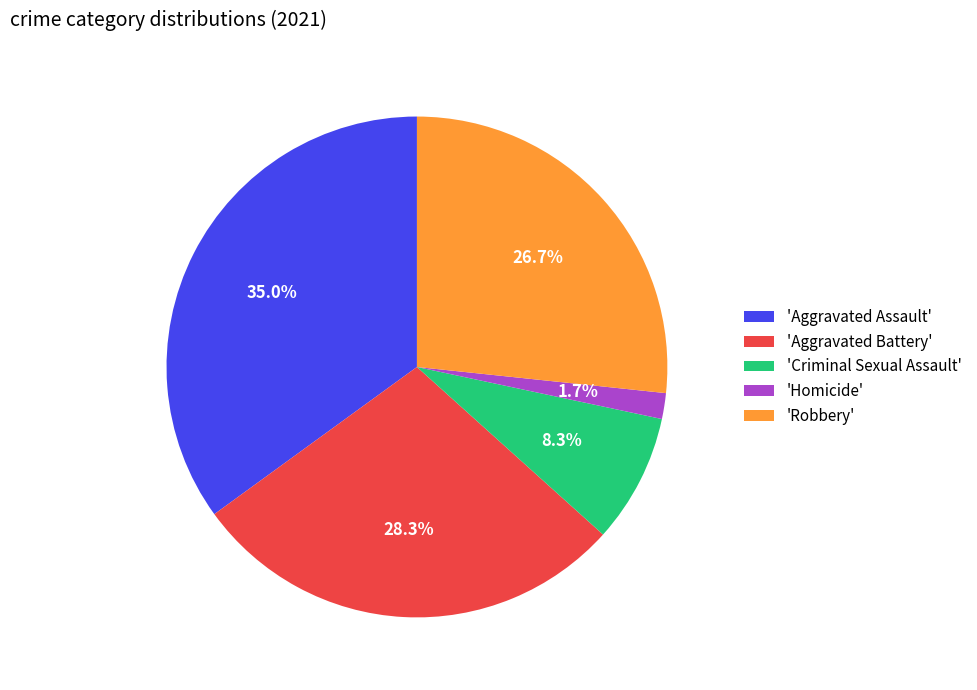

Is there a majority slice in this chart?

No